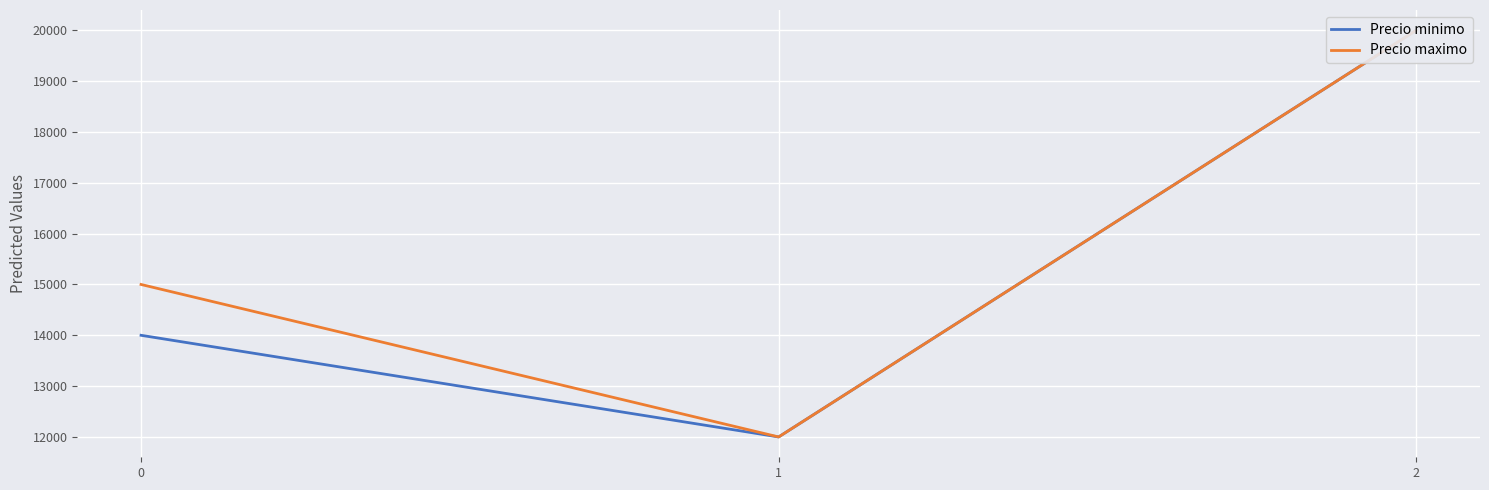

How many data points in Precio minimo are less than 14000?

1